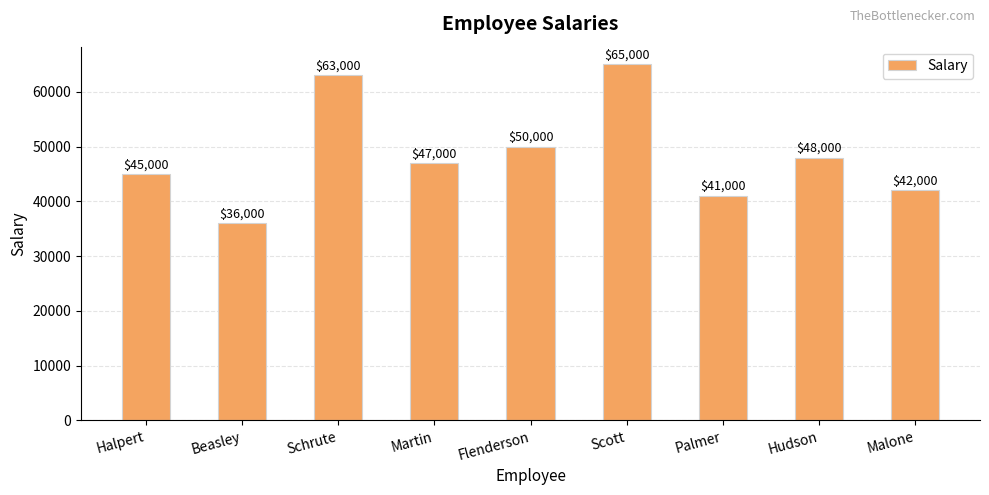

Is it true that the value at Martin is 47000?

True